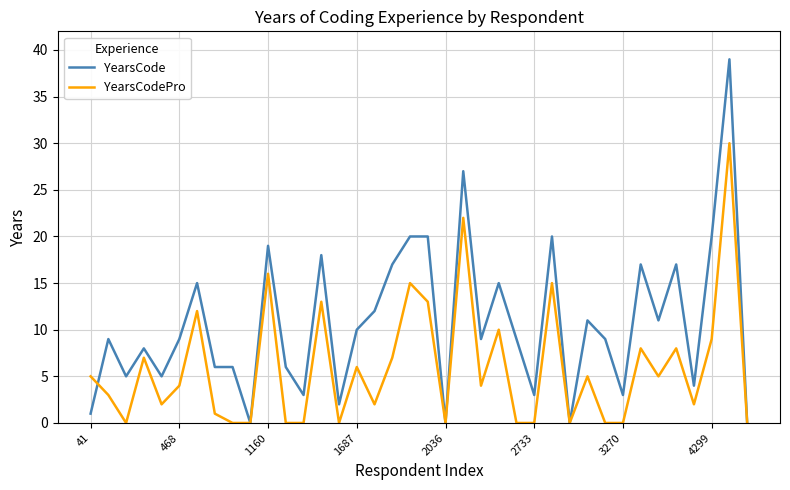

What is the maximum value for YearsCodePro?

30